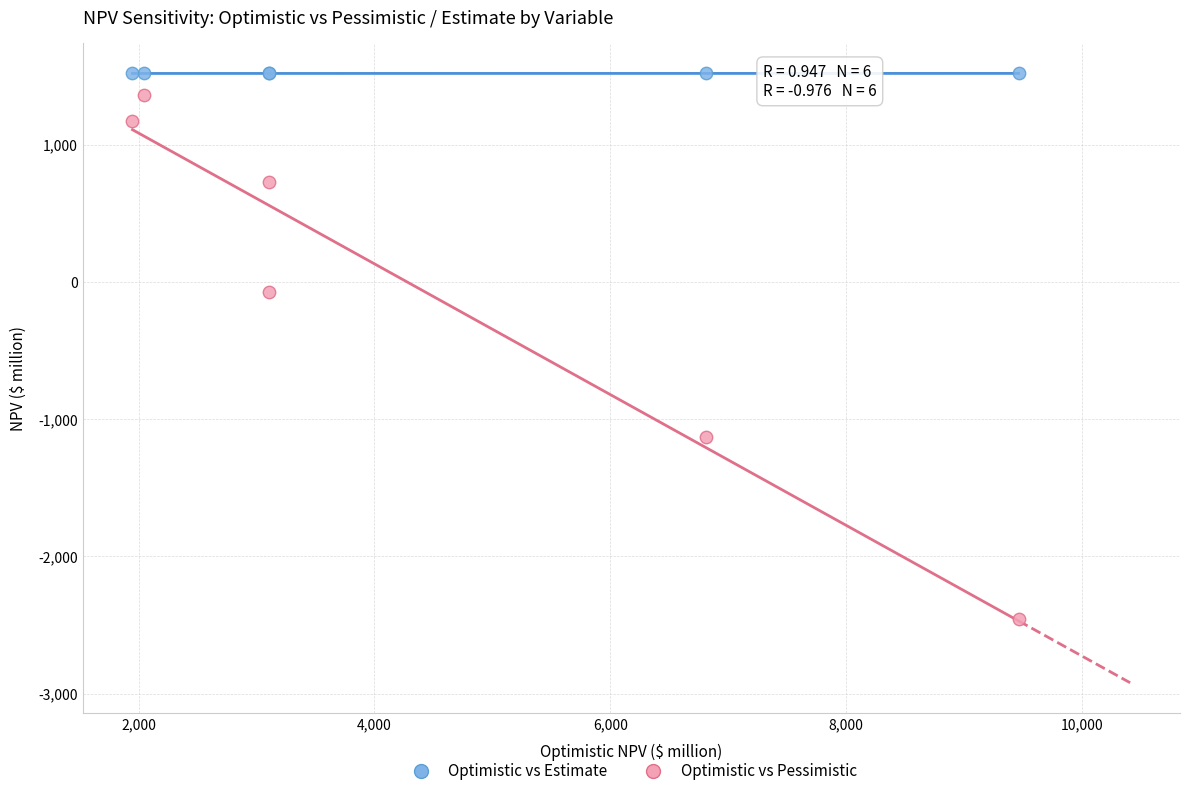

Which series contains the lowest Y value?

Optimistic vs Pessimistic